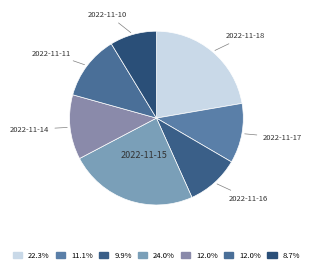

Is the sum of 2022-11-16 and 2022-11-17 greater than half?

No